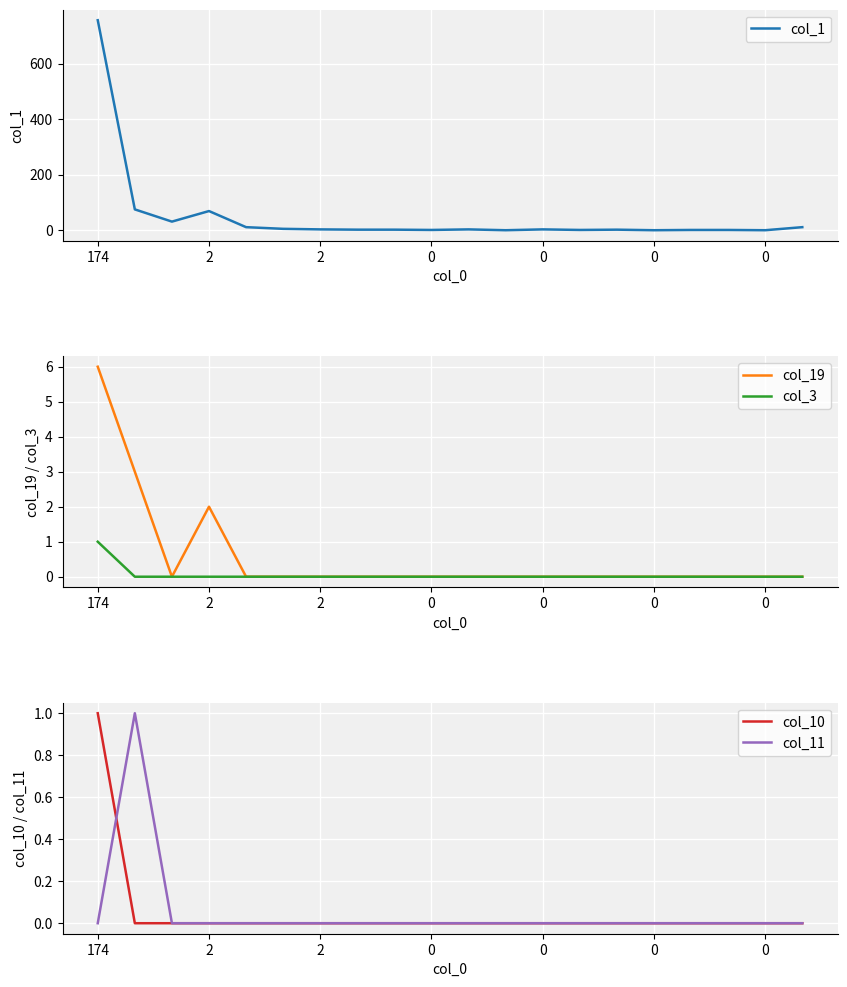

What is the difference between the maximum and minimum values in the col_19 series?

6